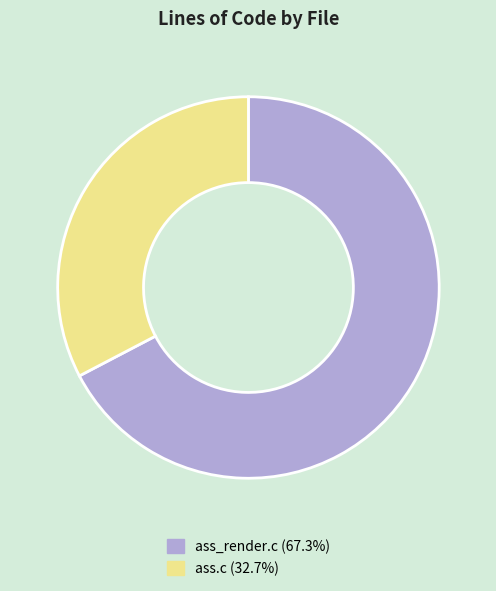

Does any single category account for the majority?

Yes